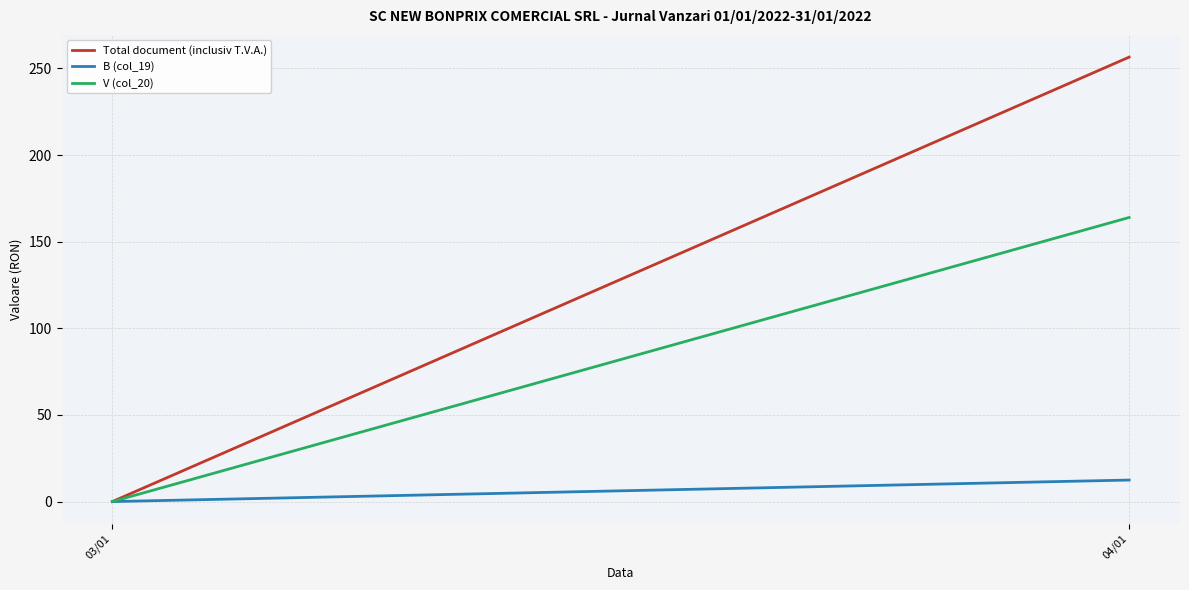

At 04/01, list the series in order from smallest to largest.

B (col_19), V (col_20), Total document (inclusiv T.V.A.)